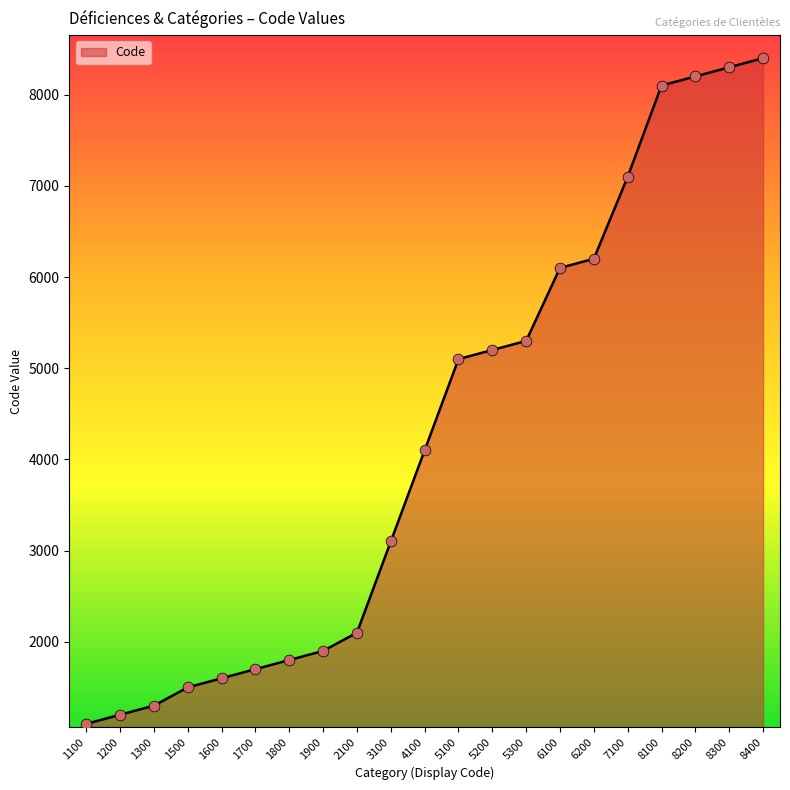

What is the change in value from 1500 to 2100?

+600